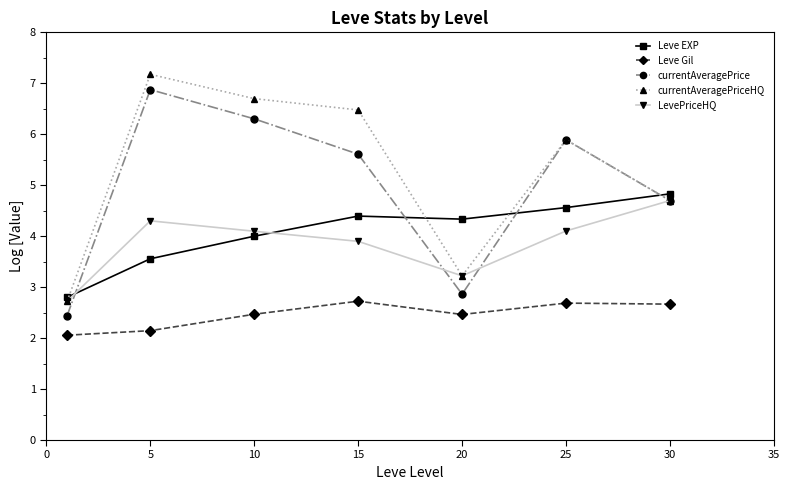

What is the value of the currentAveragePrice point at the 3rd from the left?

6.3